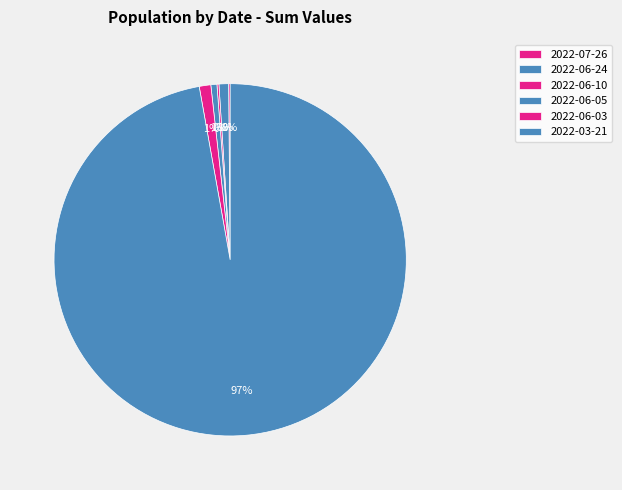

Is it true that 2022-06-10 is 1% of the pie?

False